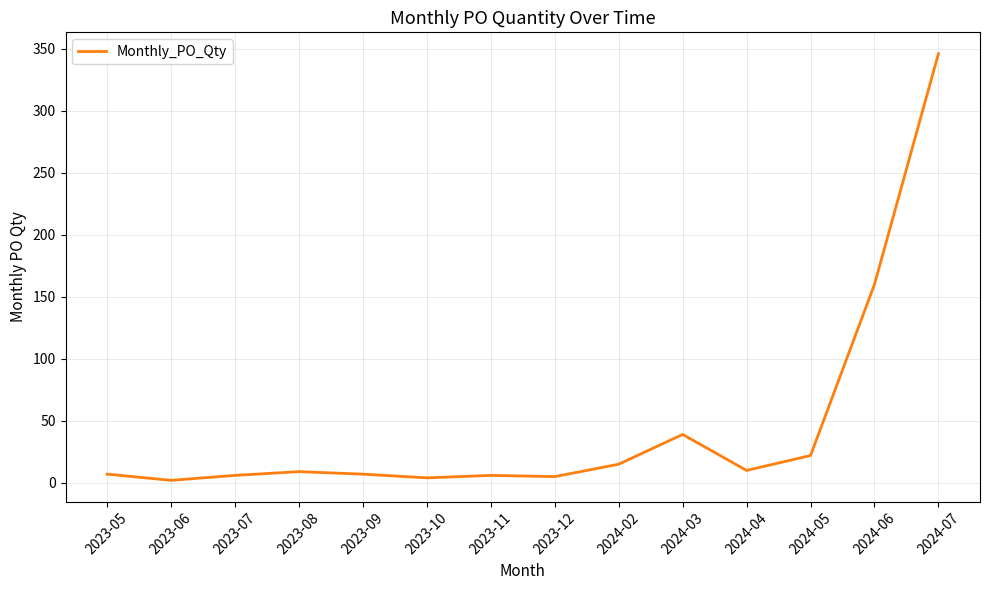

What is the sum of the values at 2024-06 and 2024-02?

175